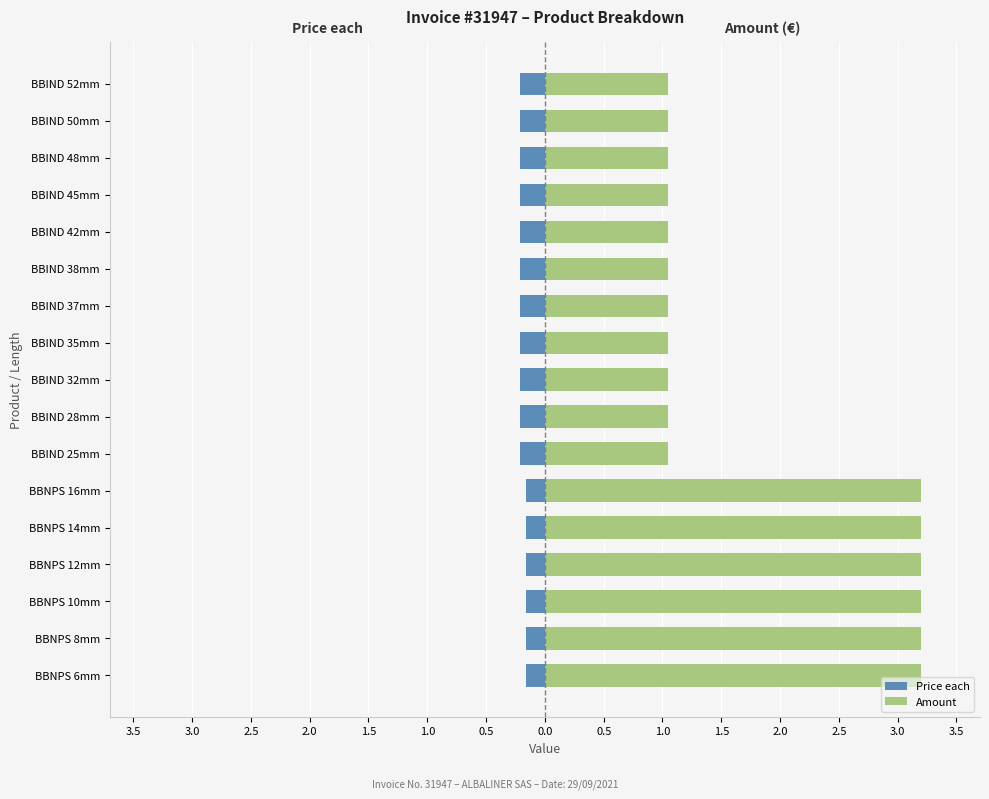

What is the value of the Price each bar at the 15th from the left?

-0.2